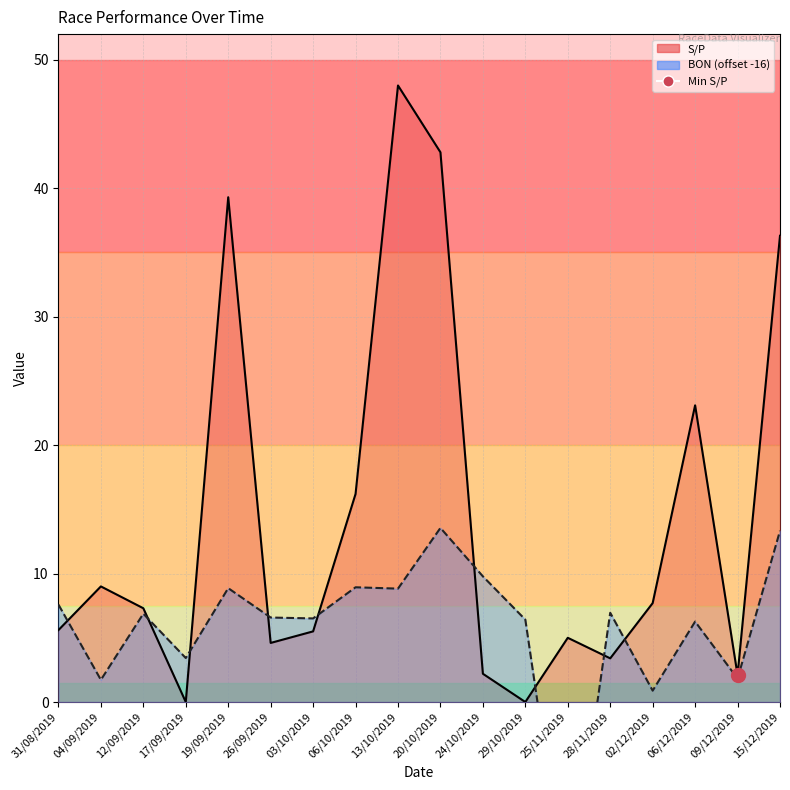

Rank the series by their maximum value, from highest to lowest.

S/P, BON